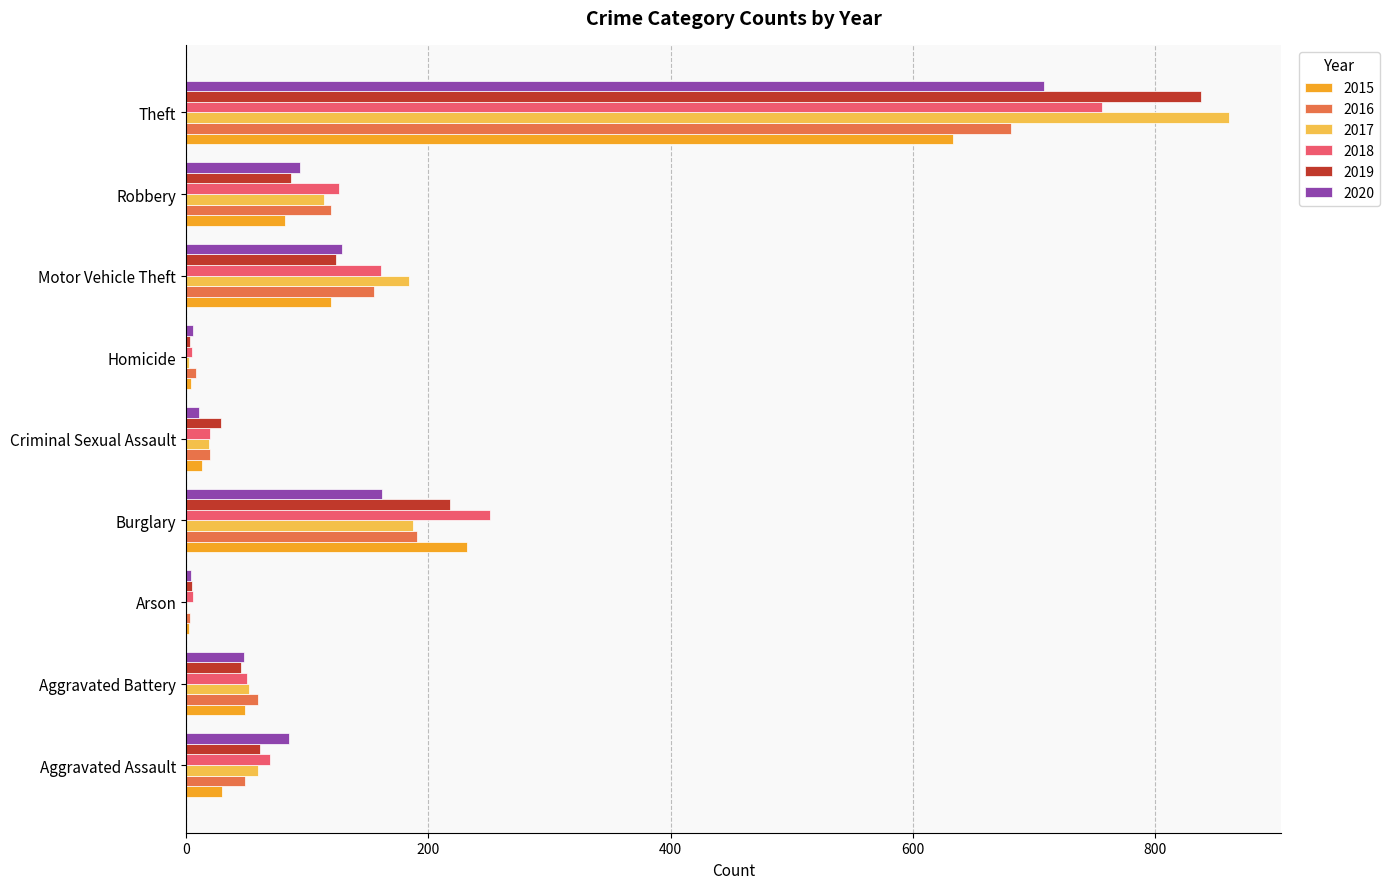

How many categories are shown in the chart?

9